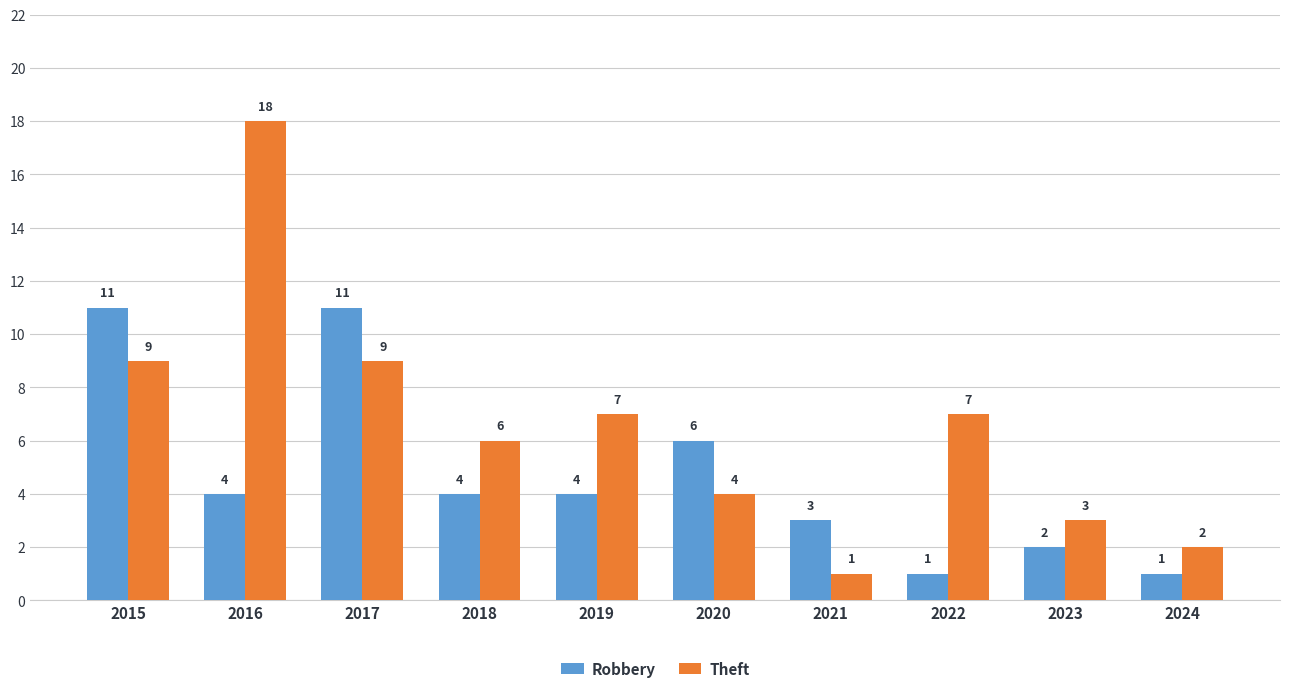

Reading left to right, what are all the values shown in this chart?

Robbery: 2015=11	2016=4	2017=11	2018=4	2019=4	2020=6	2021=3	2022=1	2023=2	2024=1
Theft: 2015=9	2016=18	2017=9	2018=6	2019=7	2020=4	2021=1	2022=7	2023=3	2024=2